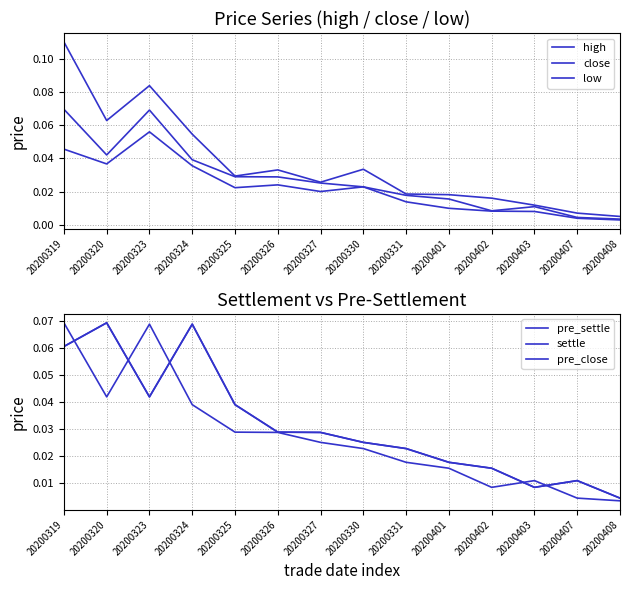

How many lines are shown in the chart?

6